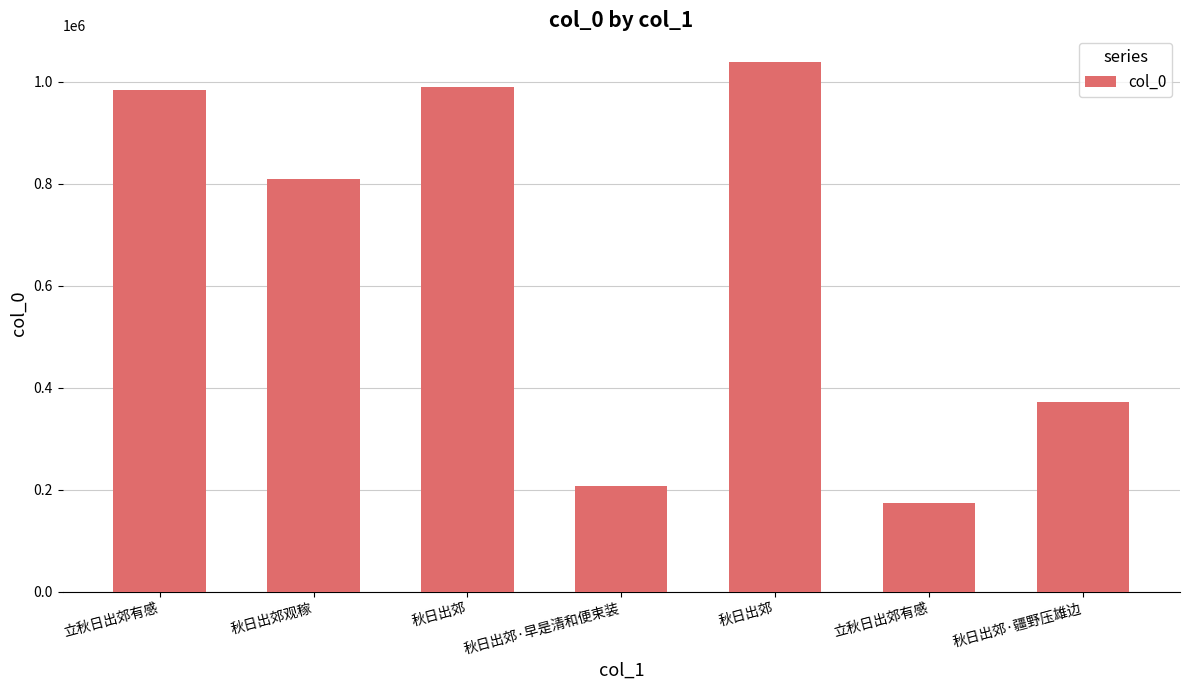

Rank the categories by value from highest to lowest.

秋日出郊, 秋日出郊, 立秋日出郊有感, 秋日出郊观稼, 秋日出郊·疆野压雄边, 秋日出郊·早是清和便束装, 立秋日出郊有感